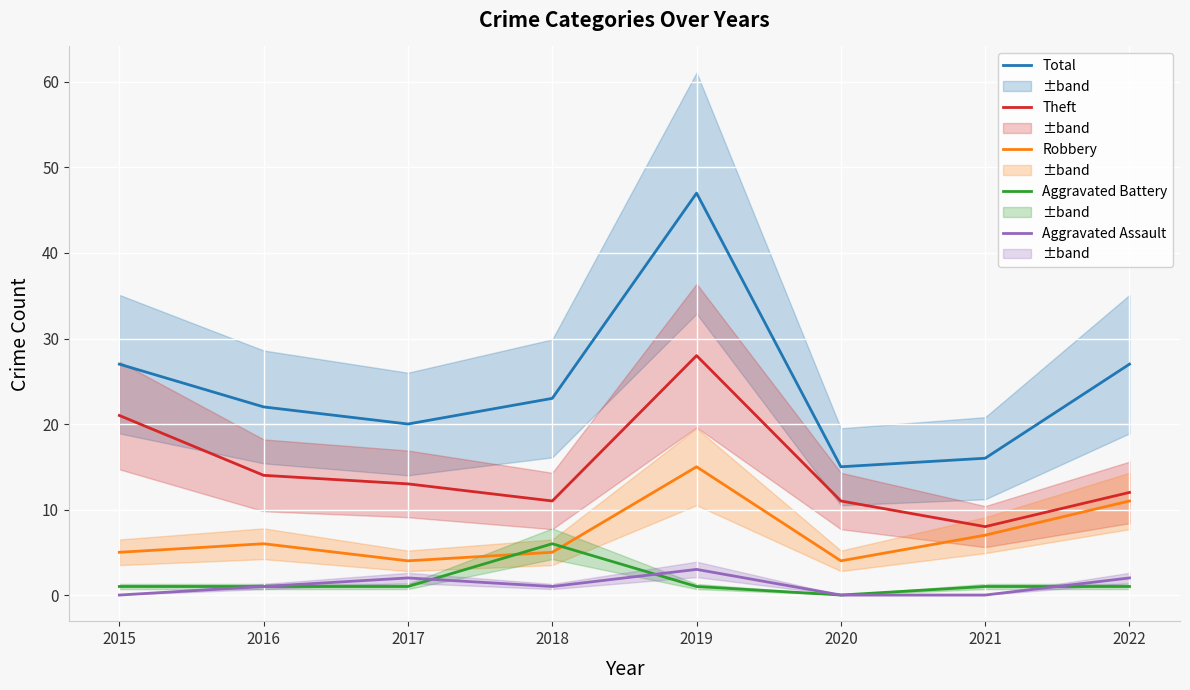

List the labels in order of Aggravated Battery value, largest first.

2018, 2015, 2016, 2017, 2019, 2021, 2022, 2020